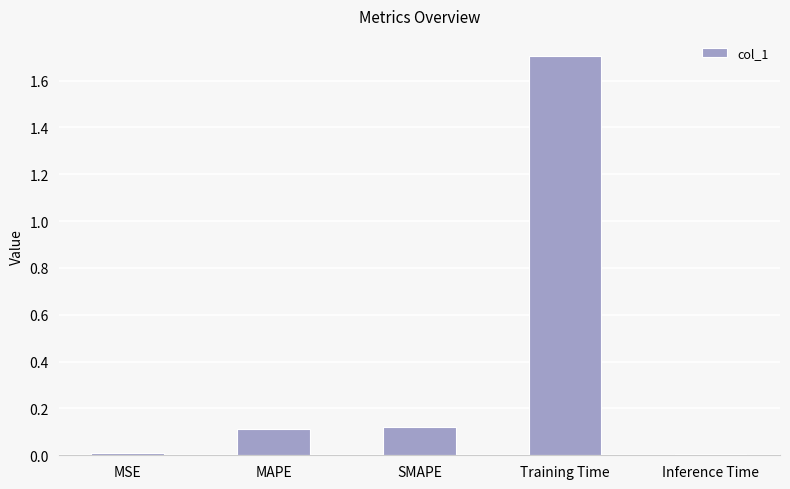

What is the change in value from MAPE to Training Time?

+1.6